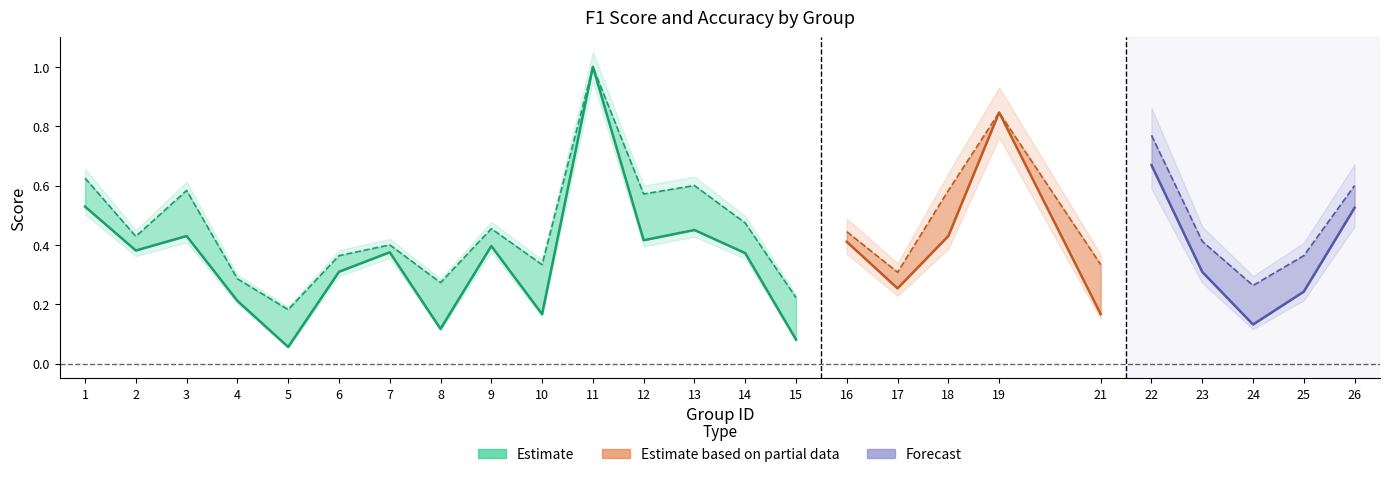

At which category does the chart reach its peak across all series?

11